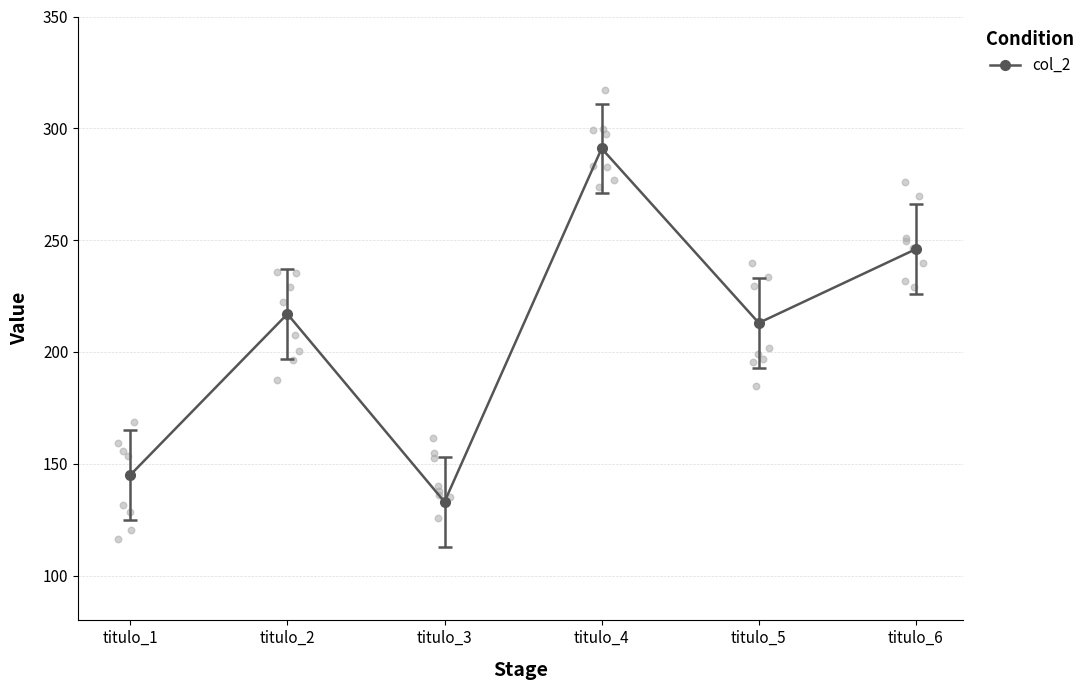

Between titulo_1 and titulo_3, which is larger?

titulo_1